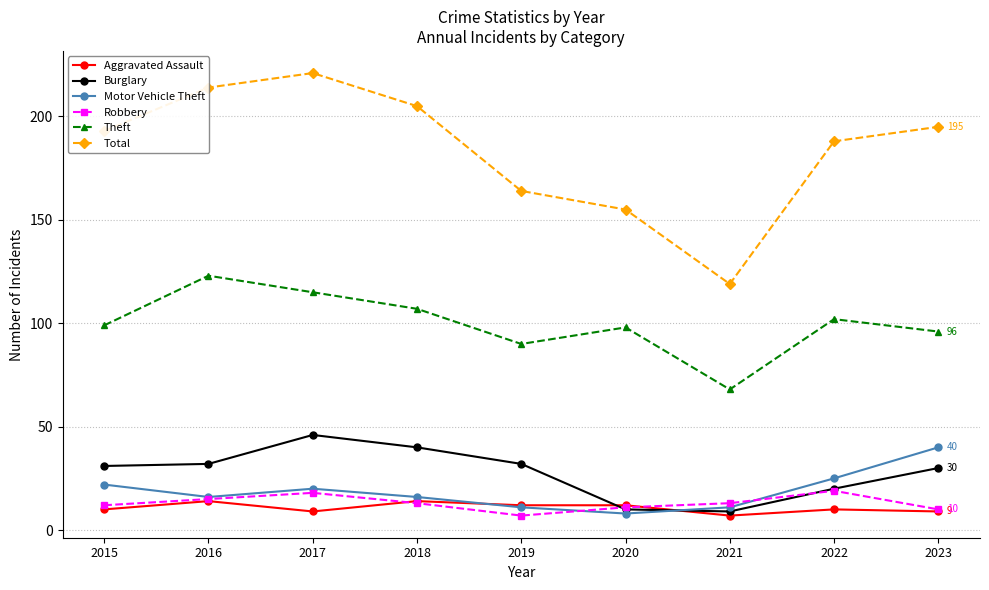

Which label corresponds to the largest value in the chart?

2017